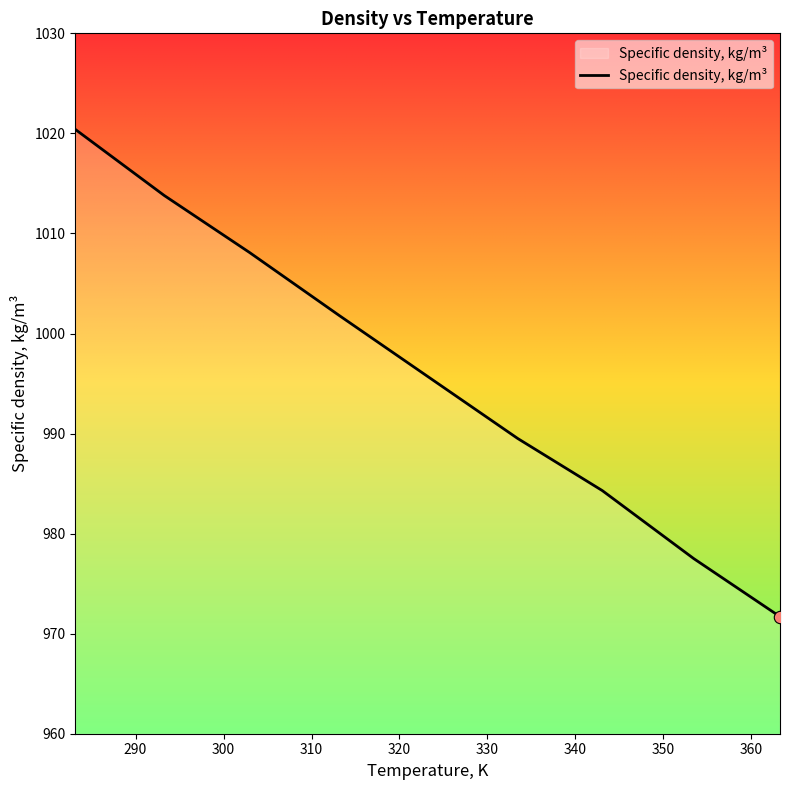

What is the smallest value displayed?

971.7